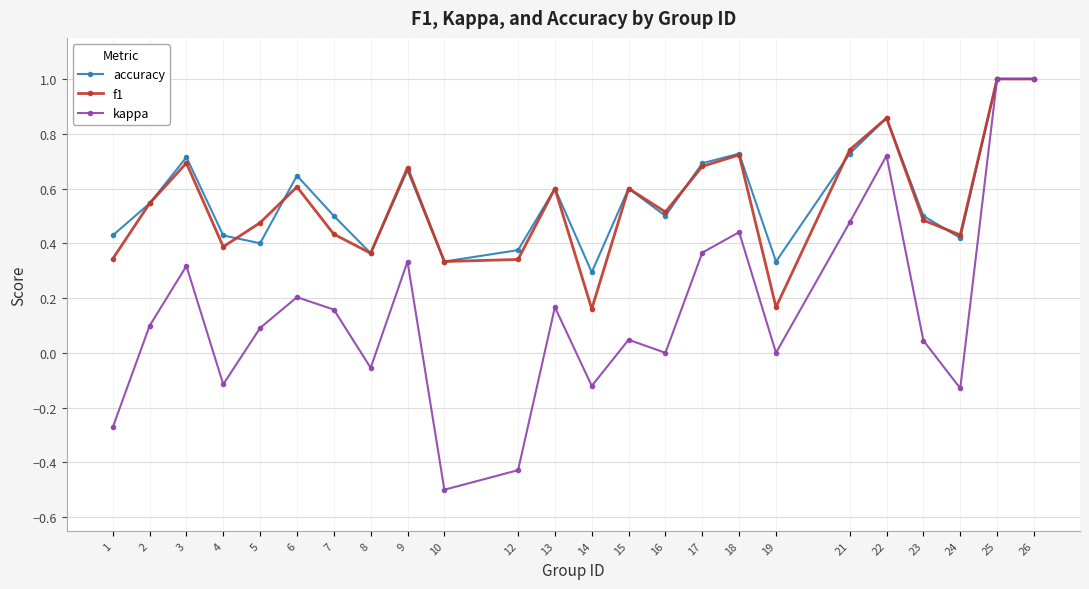

Is this an area chart (filled region under the line)?

No